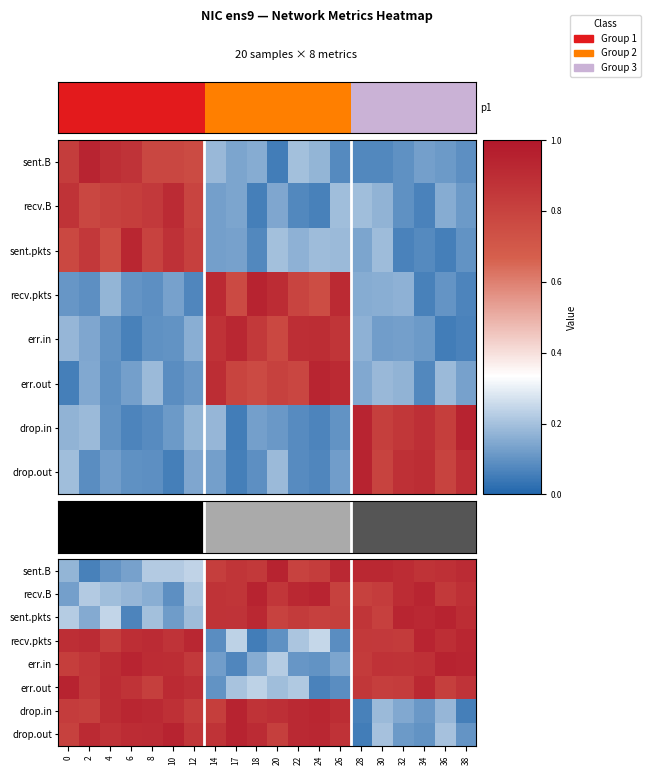

What is the maximum value shown in the chart?

0.9